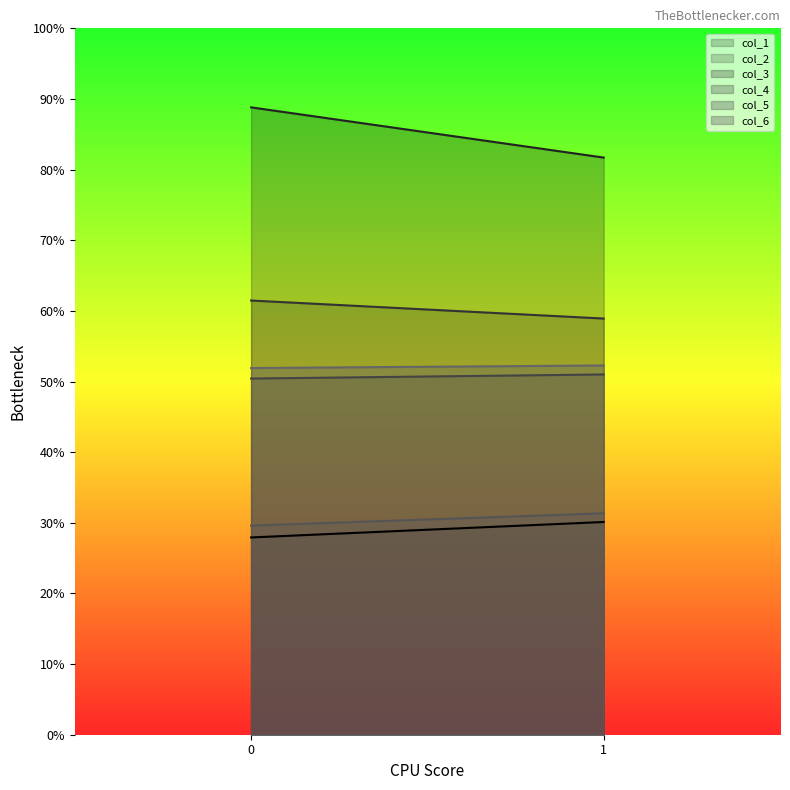

What is the spread (max minus min) of values at 1?

51.6